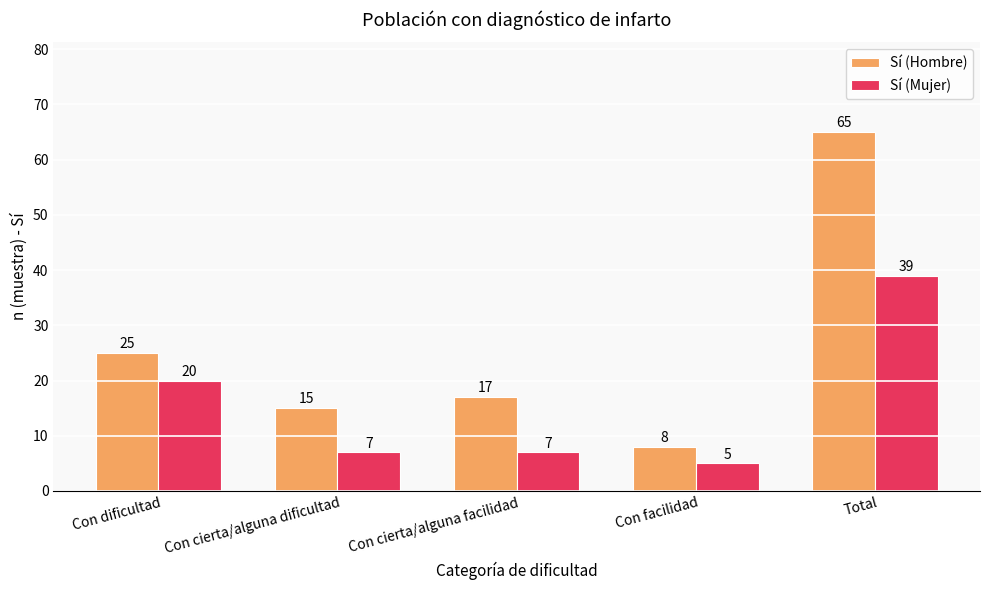

What value does the Sí (Mujer) series have at Total?

39